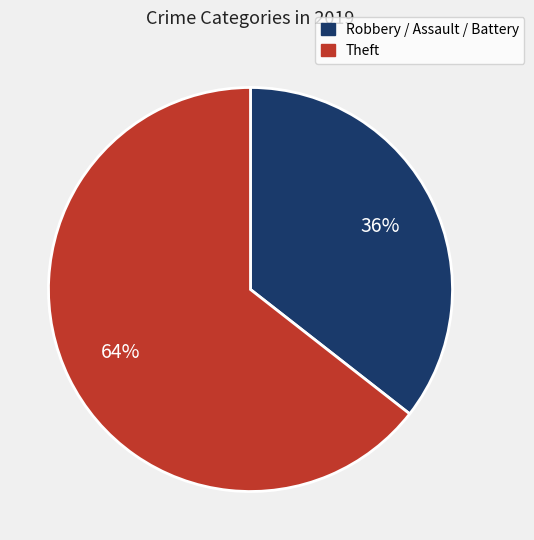

Does any single category account for the majority?

Yes